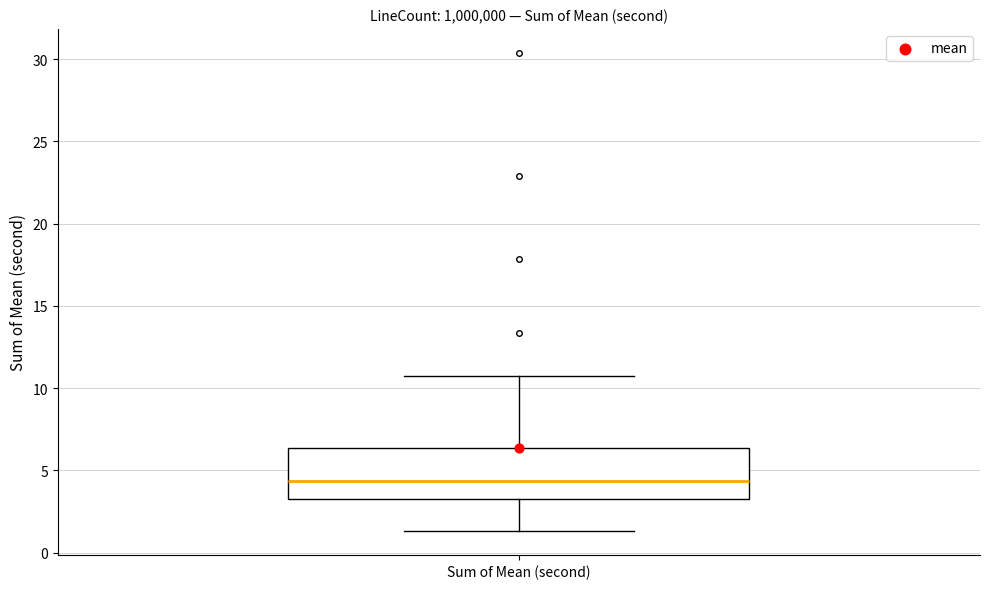

Read this box plot against the y-axis: the position of the median line, the range covered by the box, and the ends of both whiskers. The values are not printed on the chart, so give them approximately, as read against the axis.

median 4.5, box 3.5 to 6.5, whiskers 1.5 to 10.5